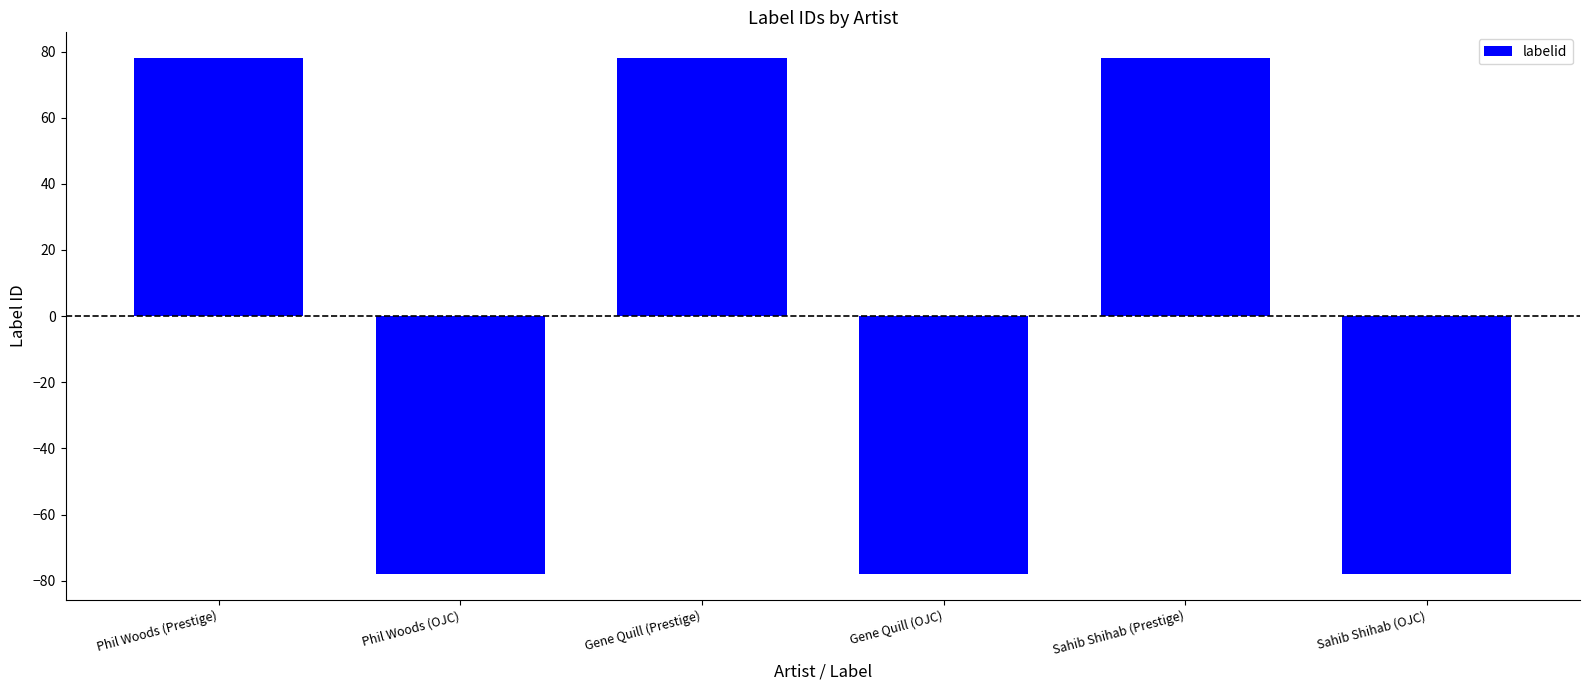

What is the greatest value displayed?

78